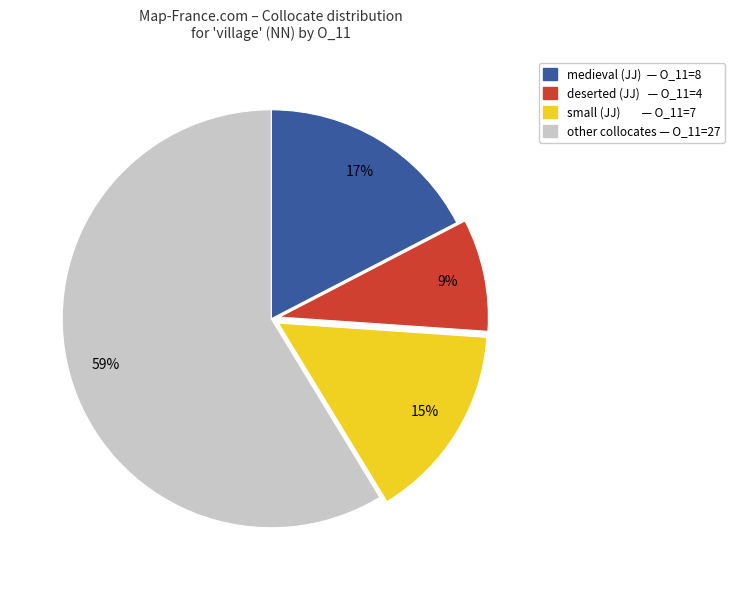

Between other collocates — O_11=27 and medieval (JJ) — O_11=8, which is larger?

other collocates — O_11=27